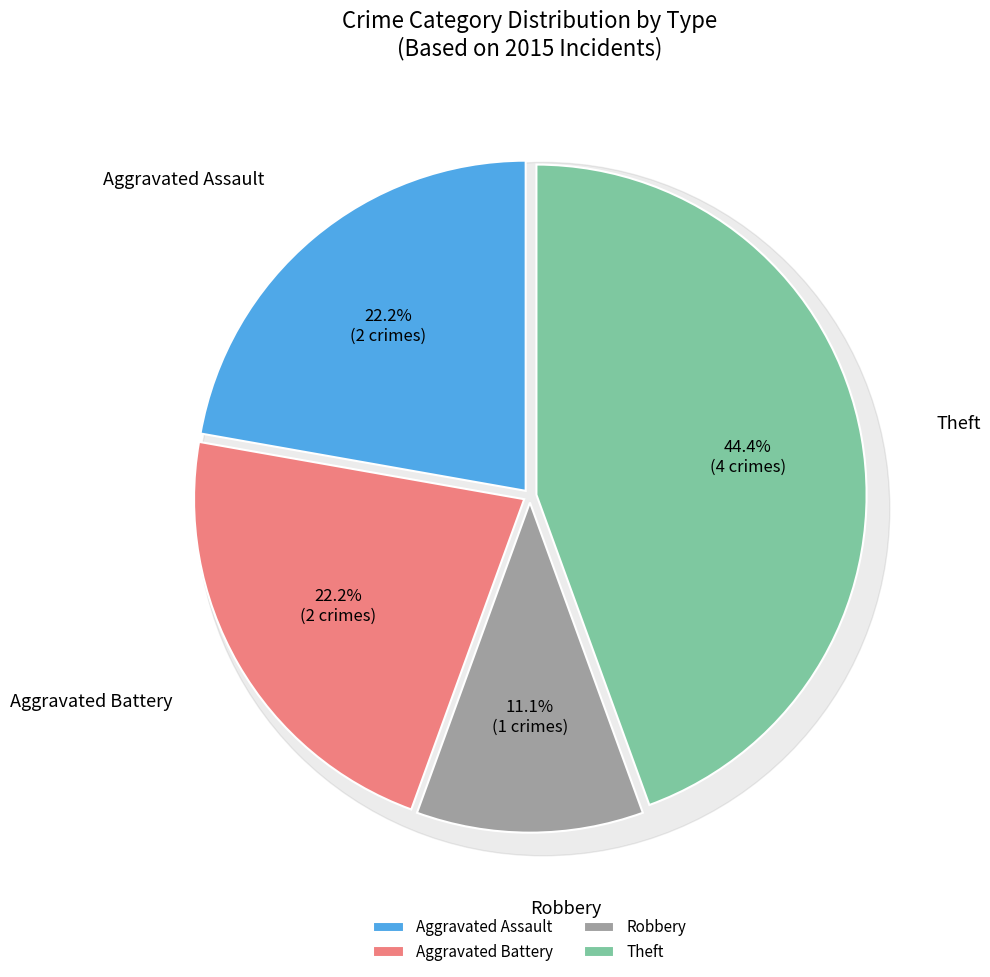

What is the total percentage of Aggravated Assault and Aggravated Battery?

44.4%